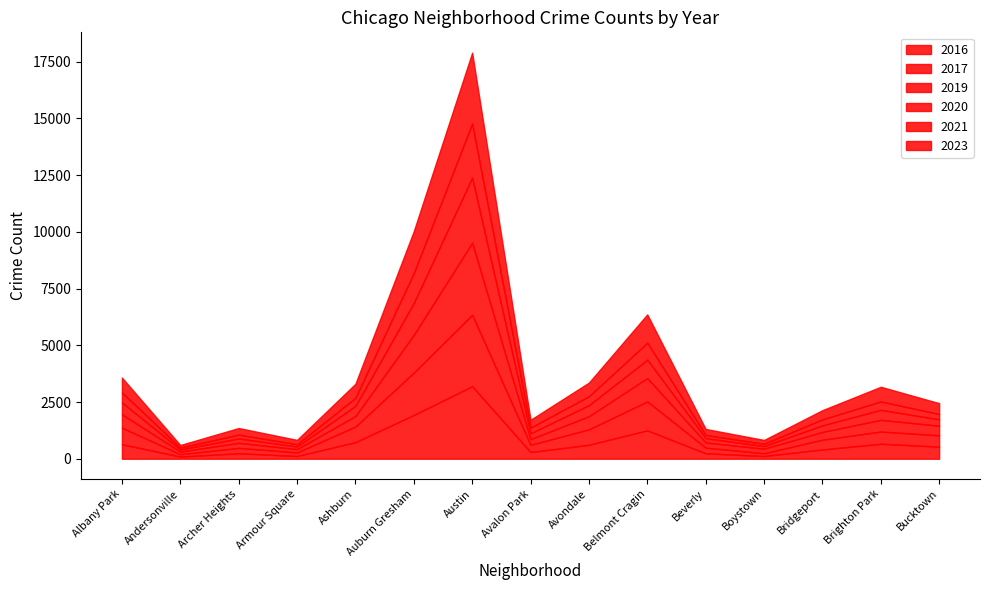

Which series has the widest spread of values?

2016